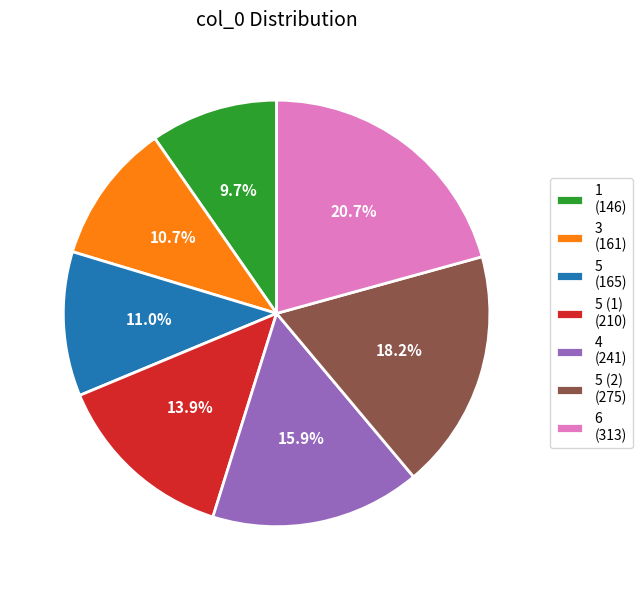

Combined, do 3 (161) and 6 (313) account for over 50%?

No